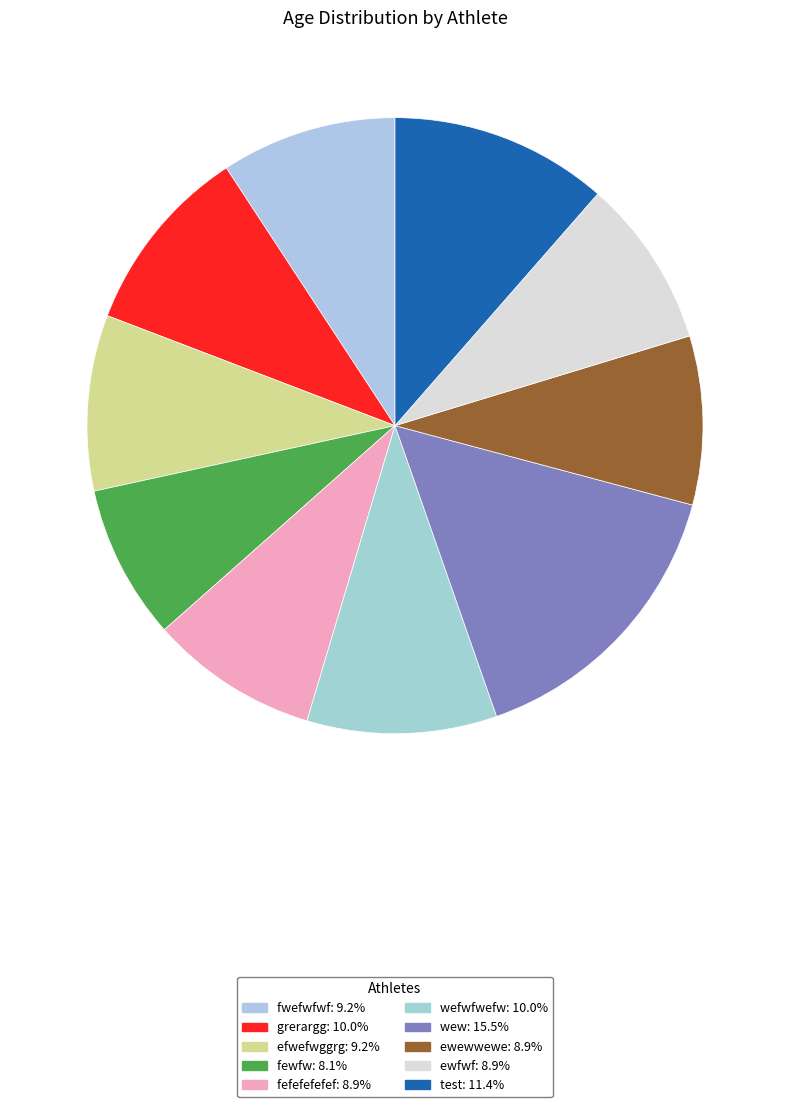

Rank the categories by value from lowest to highest.

fewfw, fefefefefef, ewewwewe, ewfwf, fwefwfwf, efwefwggrg, grerargg, wefwfwefw, test, wew